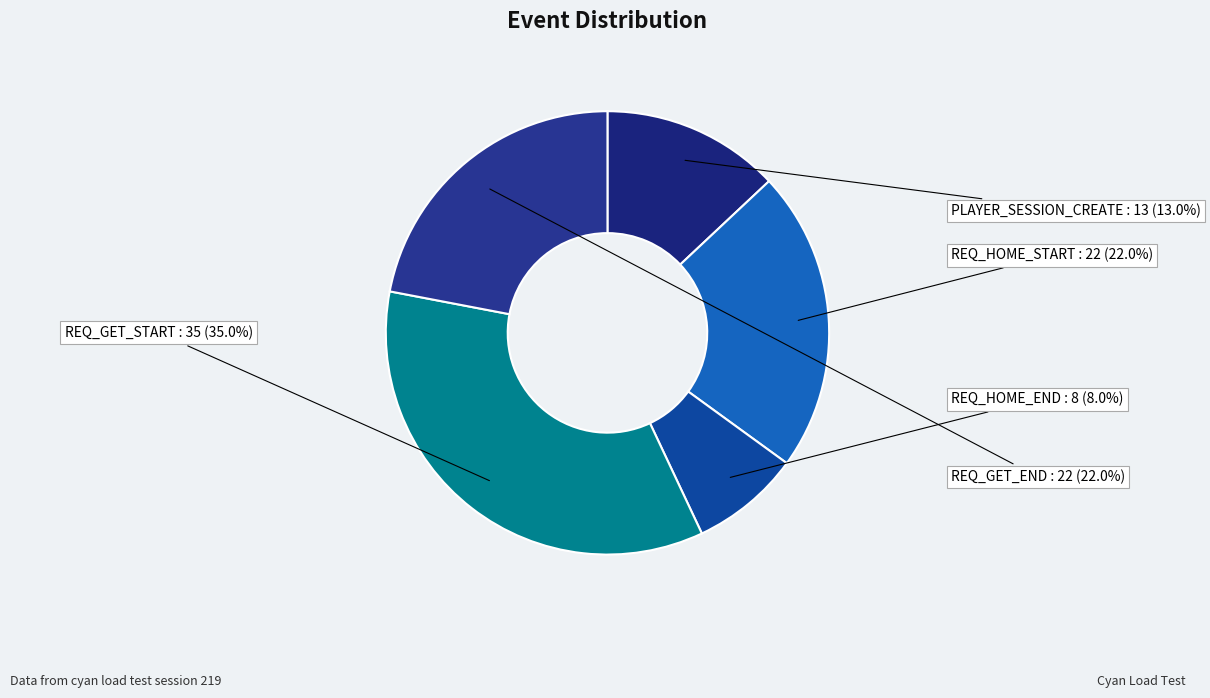

Does REQ_GET_END account for over 50% of the chart?

No